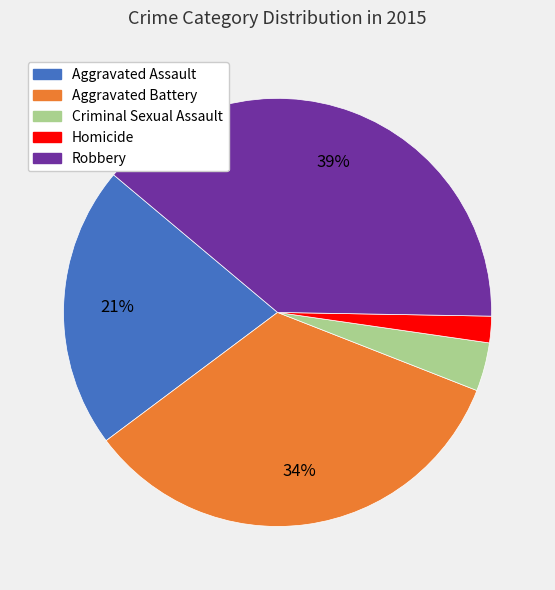

To the nearest percent, what portion does Criminal Sexual Assault represent?

4%